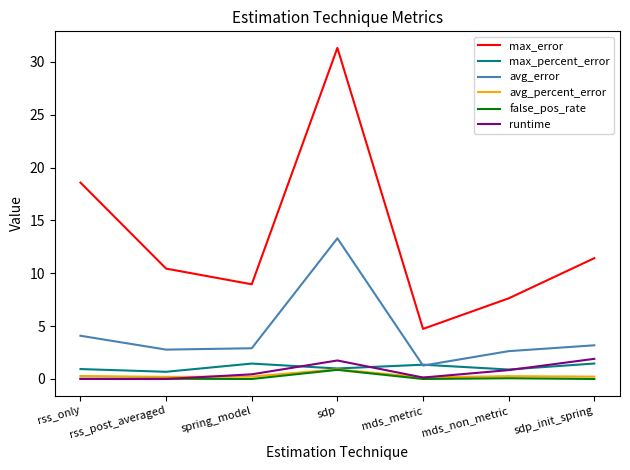

The value of max_error at mds_non_metric is 2.6. True or false?

False